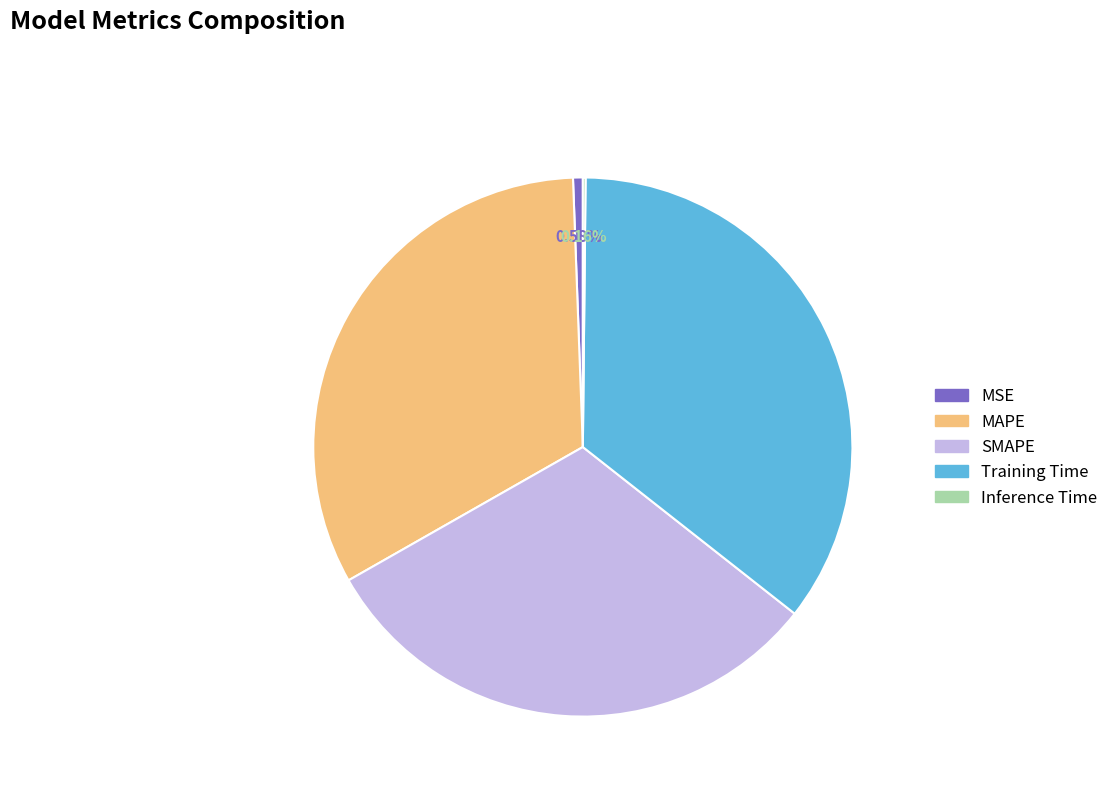

Does Training Time account for over 50% of the chart?

No